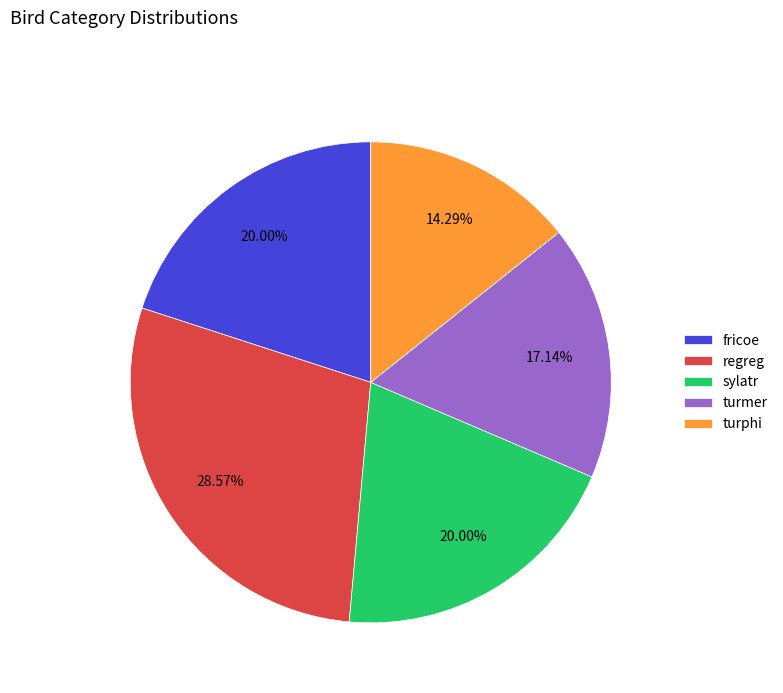

Is there a majority slice in this chart?

No